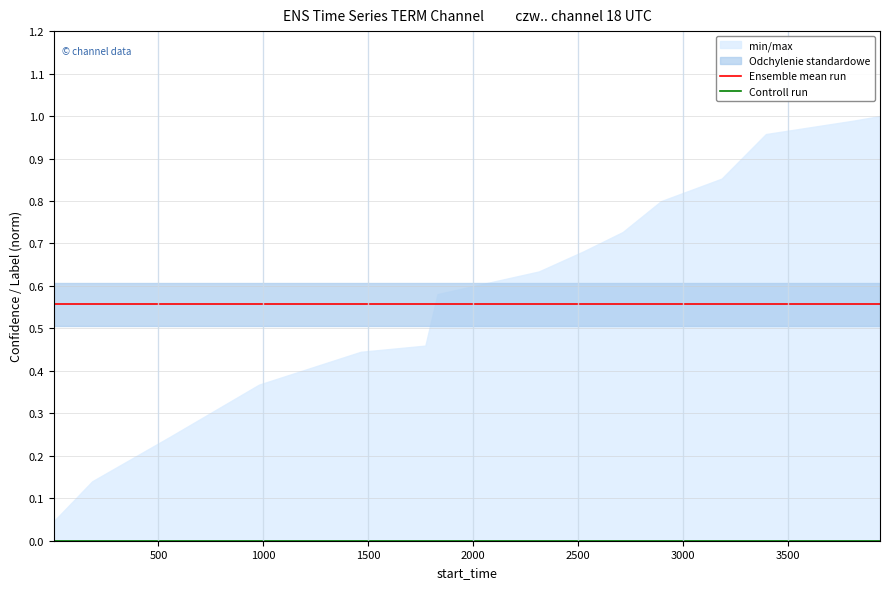

True or false: Controll run and Ensemble mean run cross at least once.

False